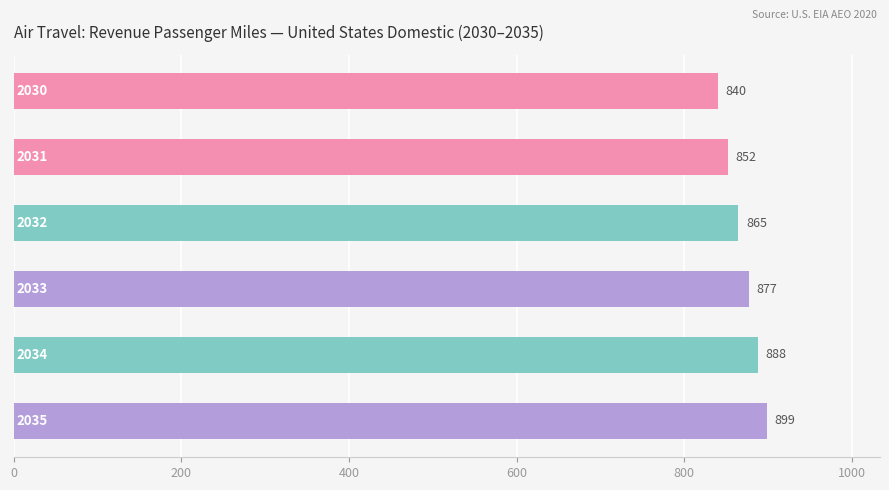

Does the chart contain stacked bars?

No